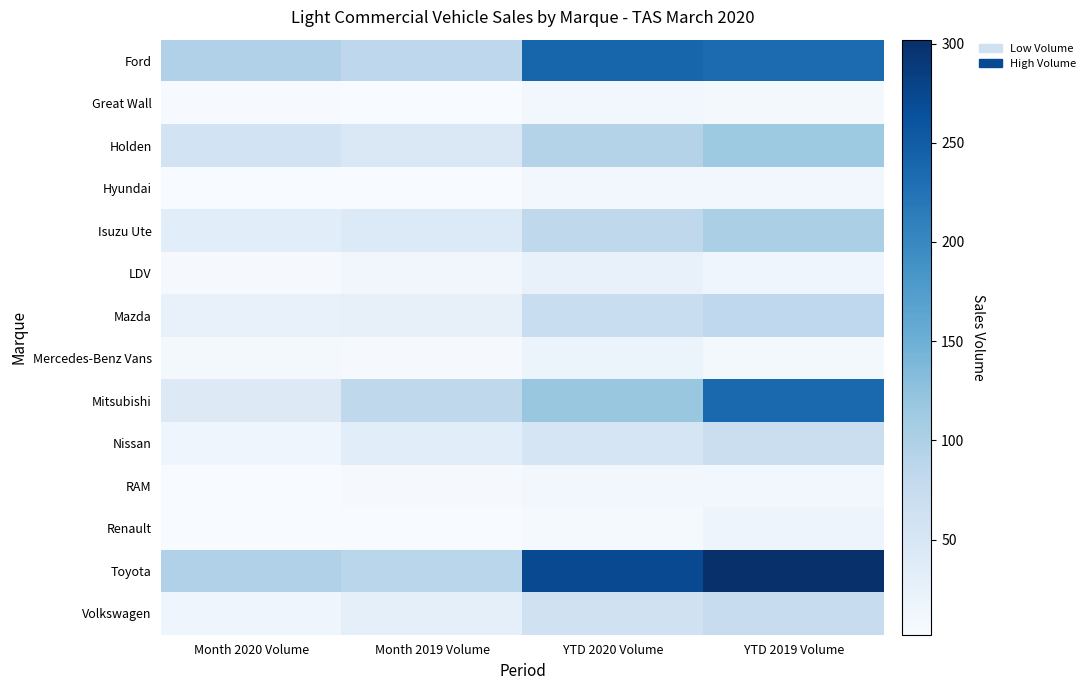

Between Month 2020 Volume and YTD 2020 Volume, which is larger?

YTD 2020 Volume